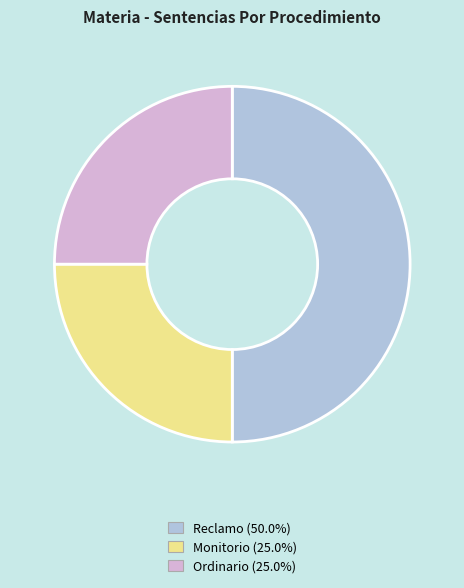

How many slices are in this pie chart?

3